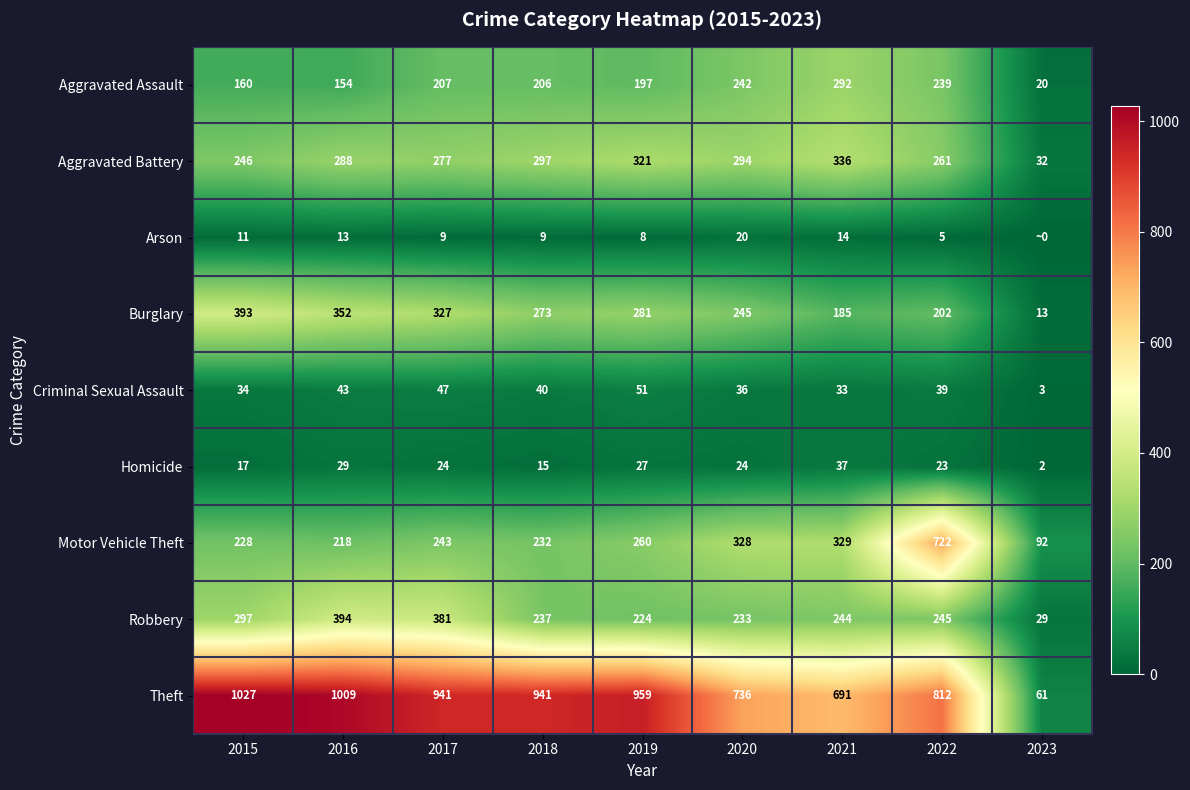

Which label corresponds to the largest value in the chart?

2015